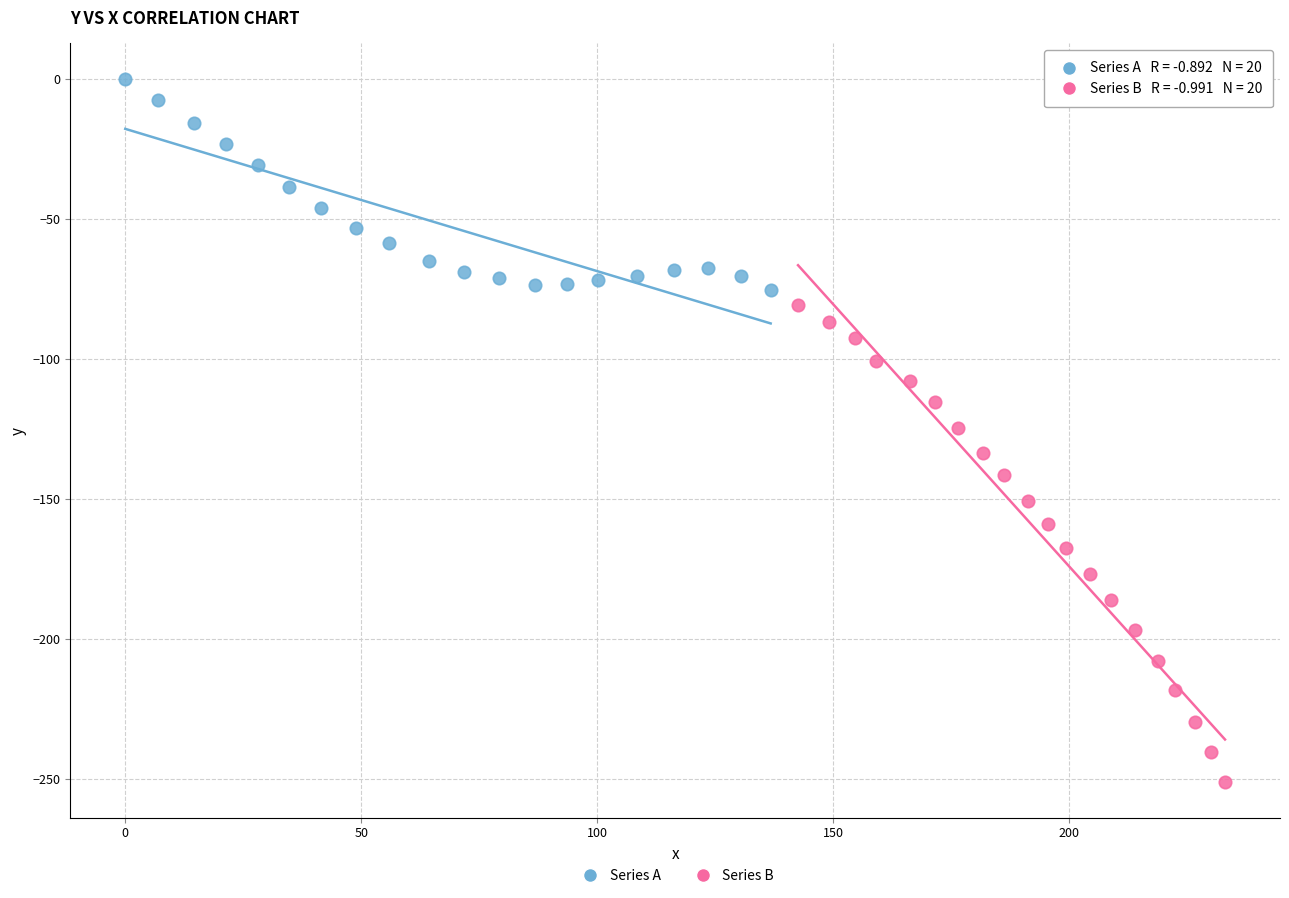

Which series contains the lowest Y value?

Series B